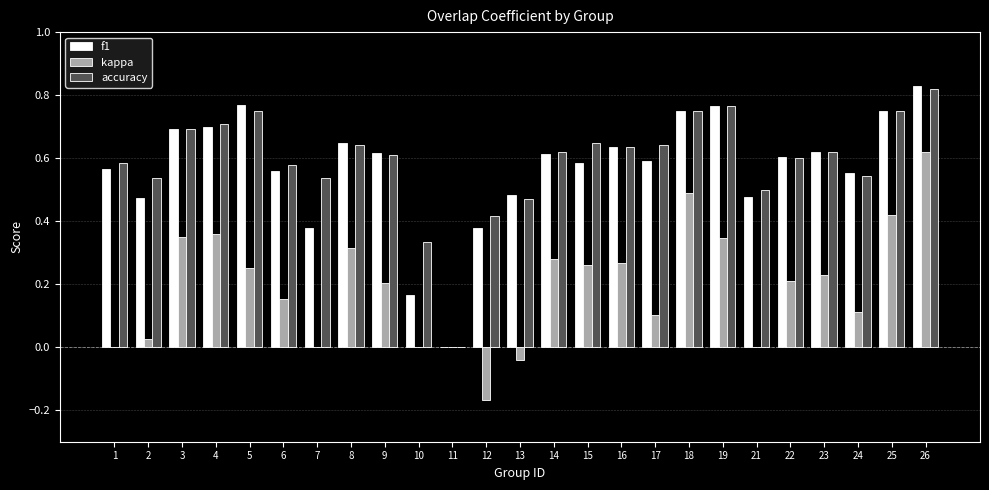

At which category is the sum across all series the highest?

26